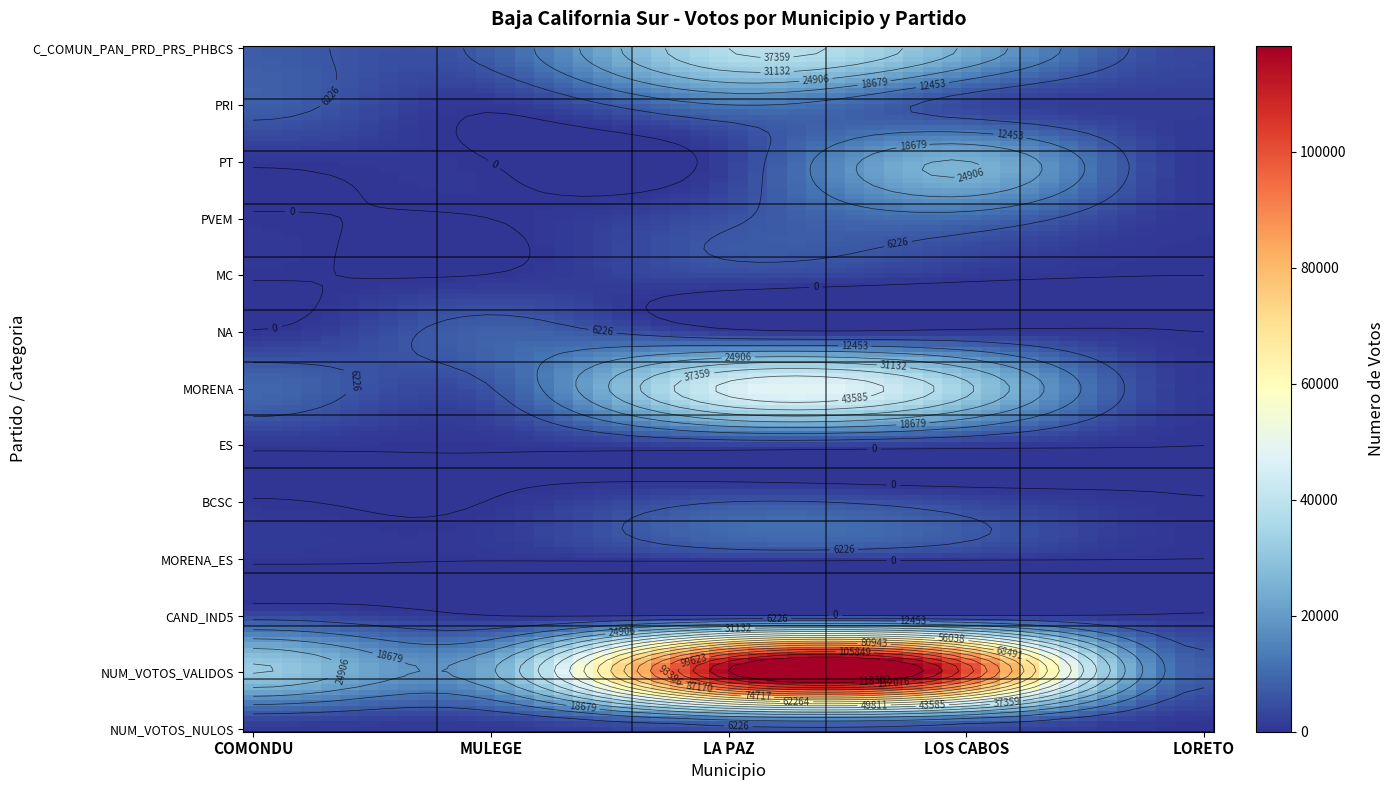

How many values in LOS CABOS are above zero?

12